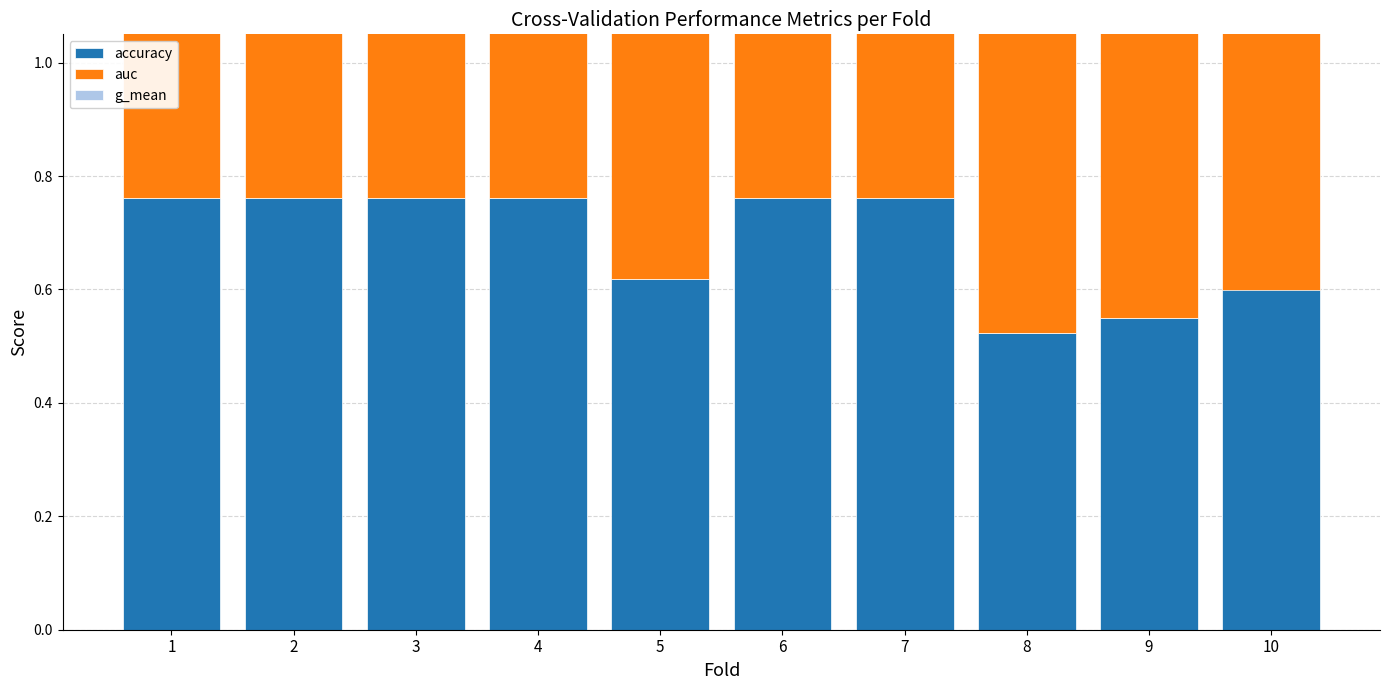

Which series has the largest total across all categories?

auc